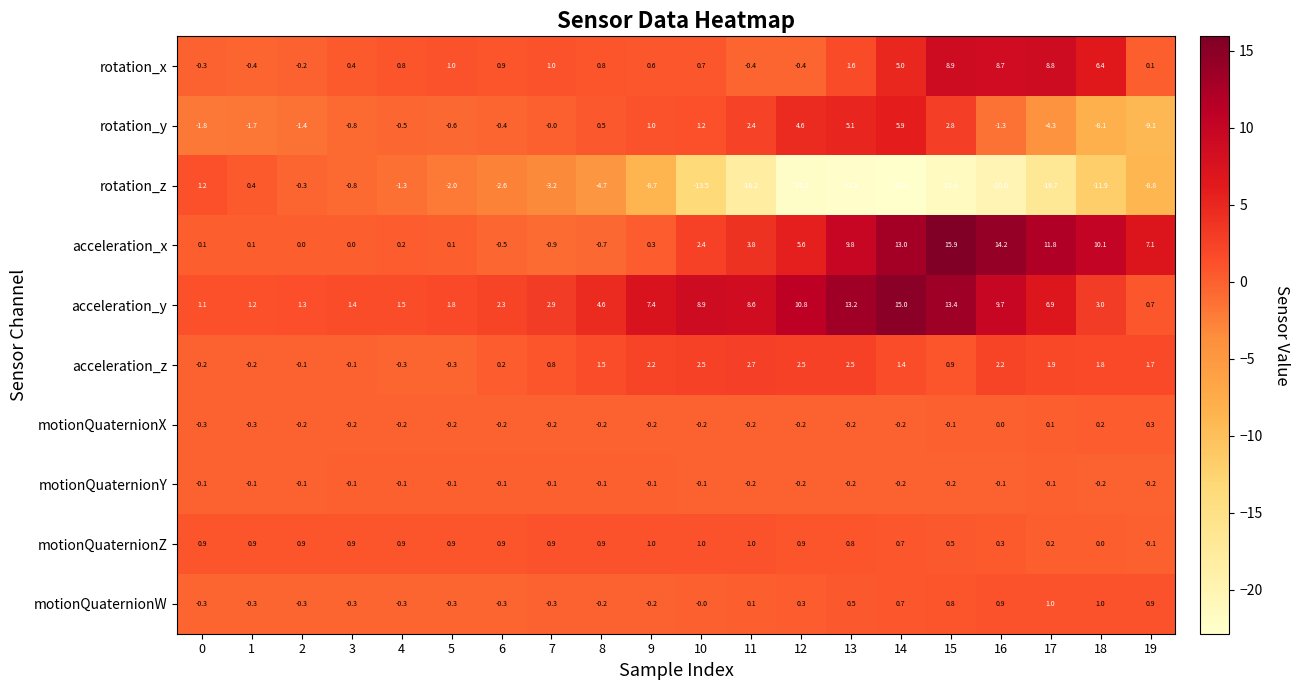

Which series has the largest total across all categories?

acceleration_y